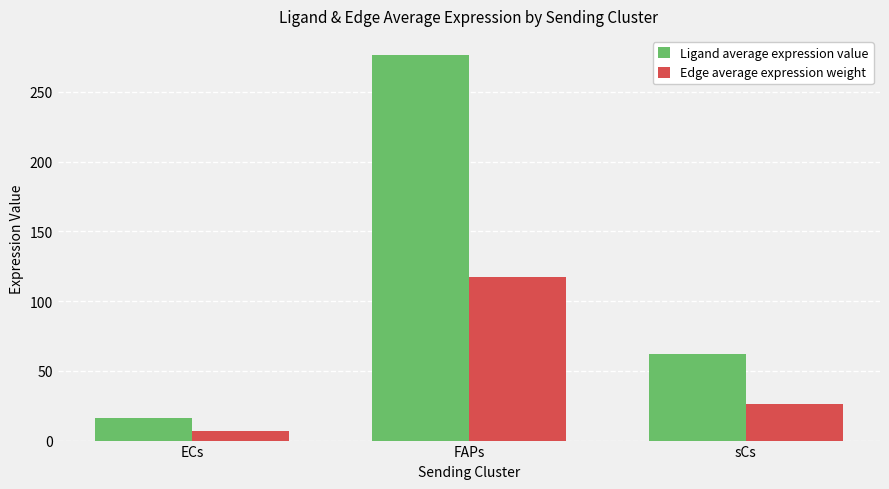

Which category has the highest value across all series?

FAPs